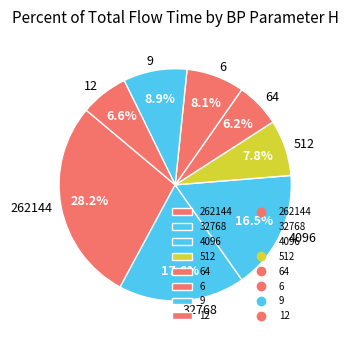

What is the ratio of the value at 6 to the value at 262144?

0.3